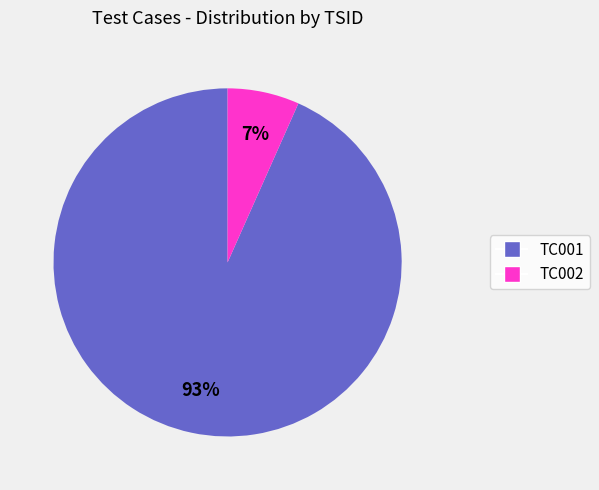

What is the majority slice?

TC001